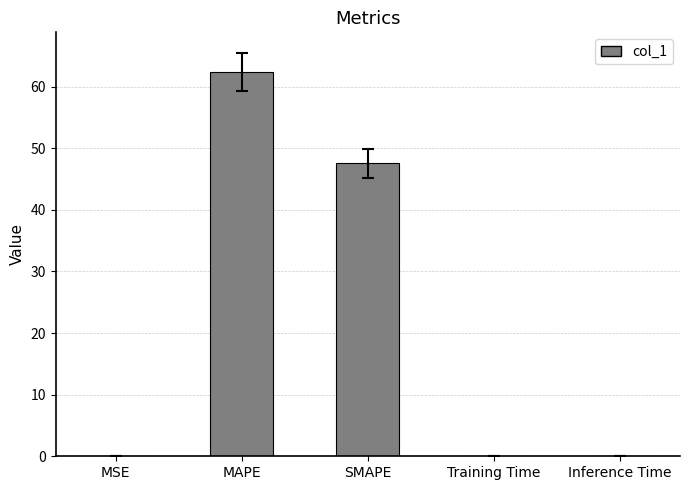

What is the maximum value shown in the chart?

62.4